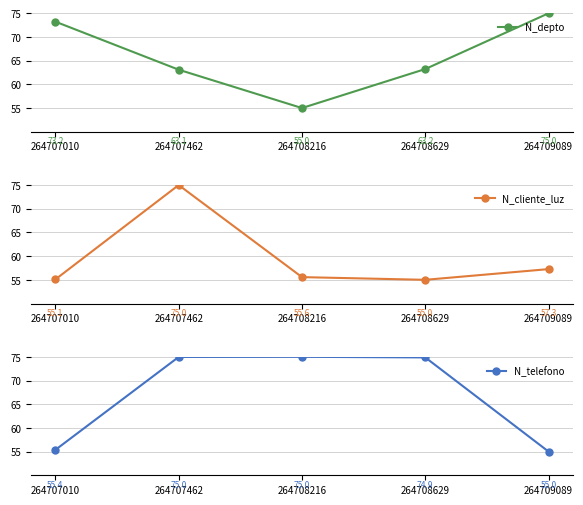

At which category does N_depto reach its first local valley?

264708216